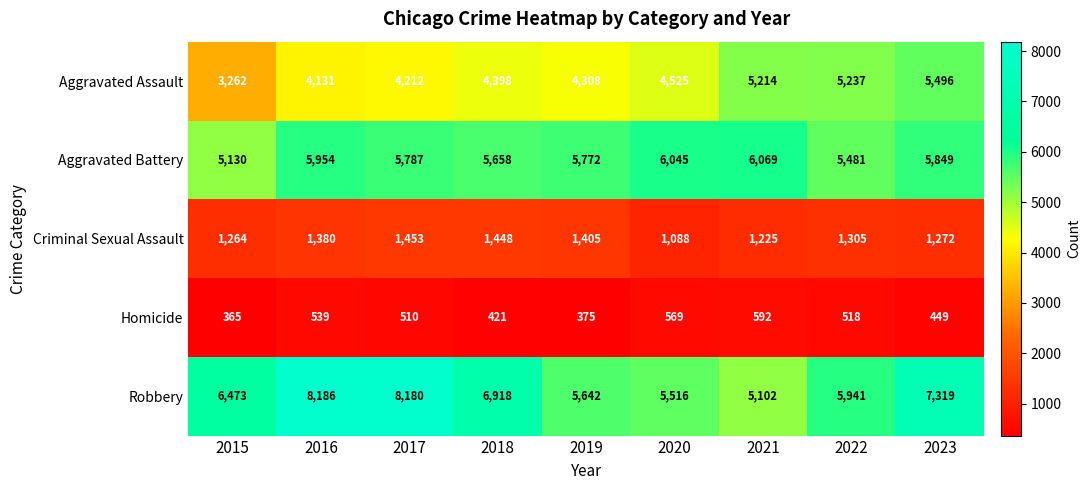

At which category does the chart reach its peak across all series?

2016